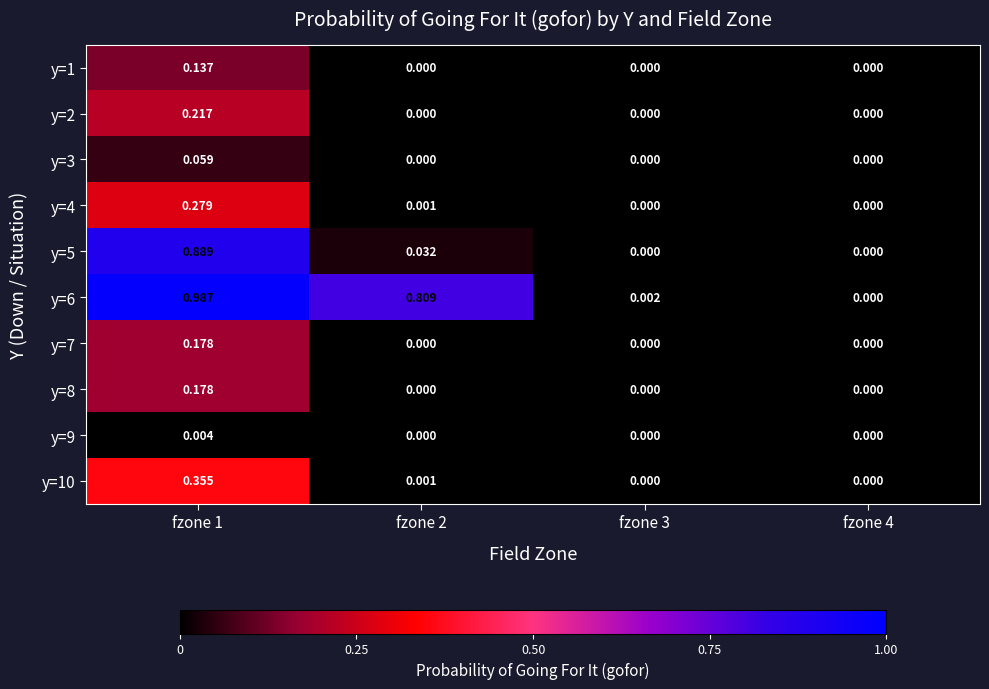

How many values in y=5 are above zero?

2